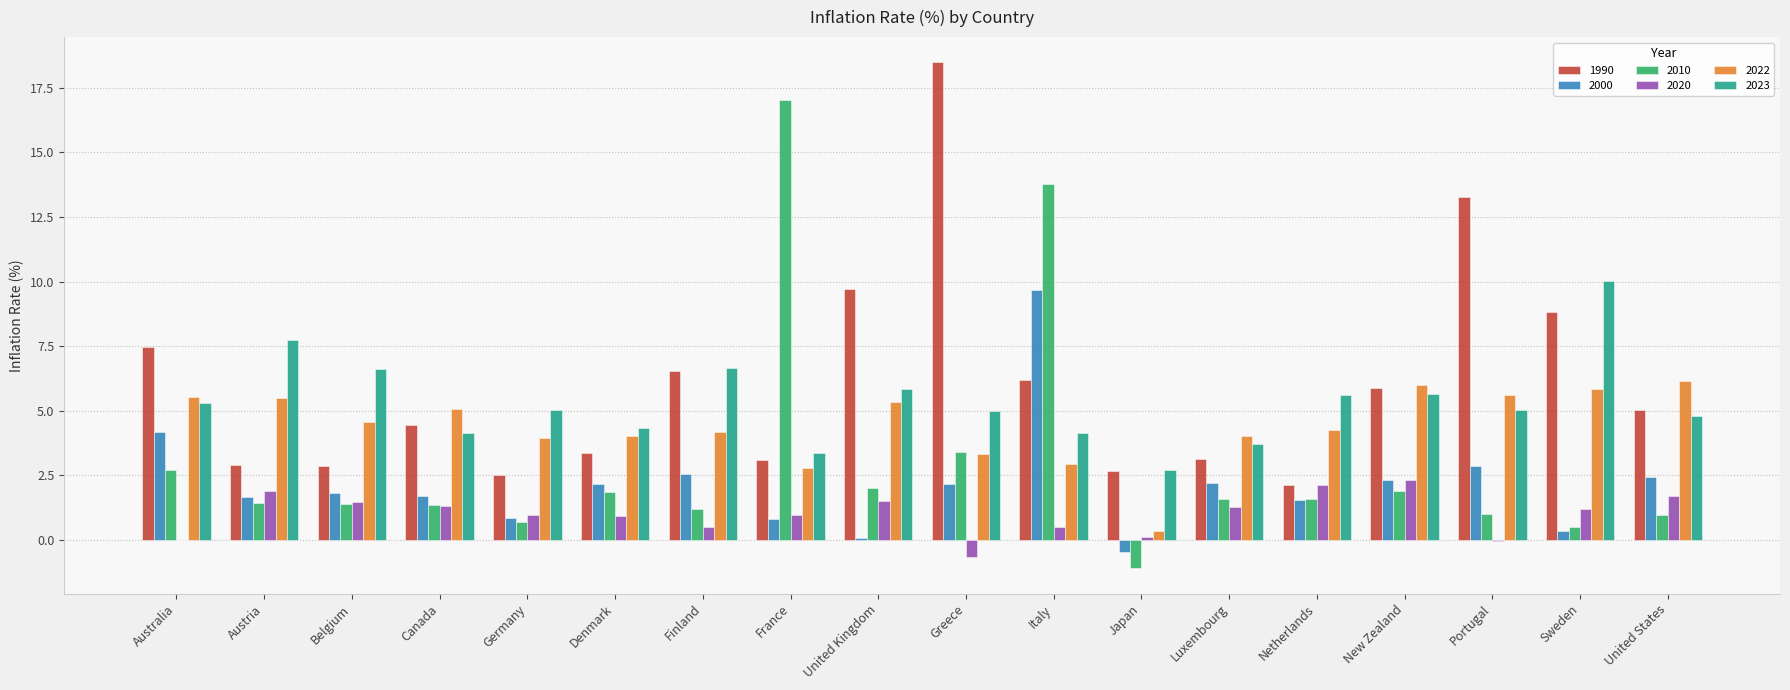

Which category has the highest value across all series?

Greece